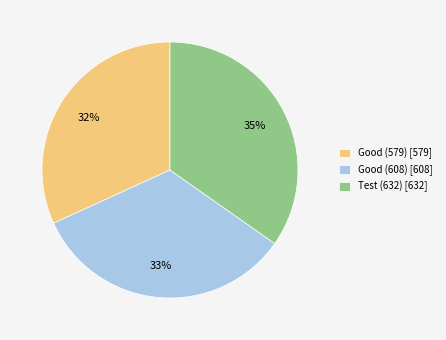

What percentage is the Good (579) slice, to the nearest percent?

32%